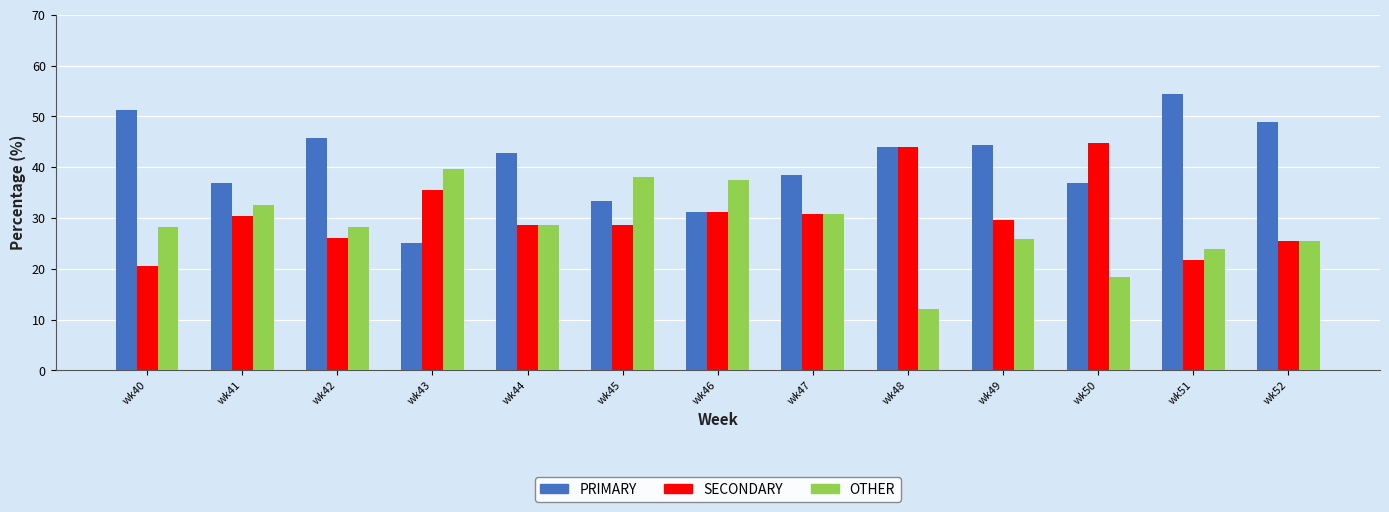

What is the sum of the OTHER values at wk43 and wk45?

77.7